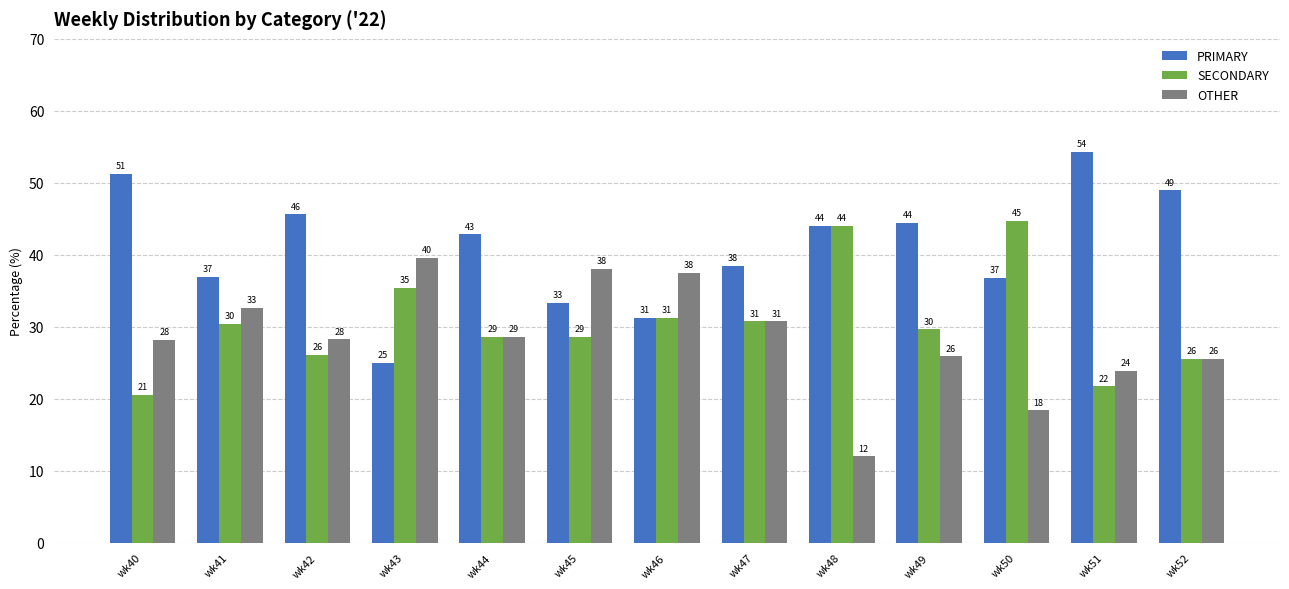

What are all the series names shown in the legend?

PRIMARY, SECONDARY, OTHER